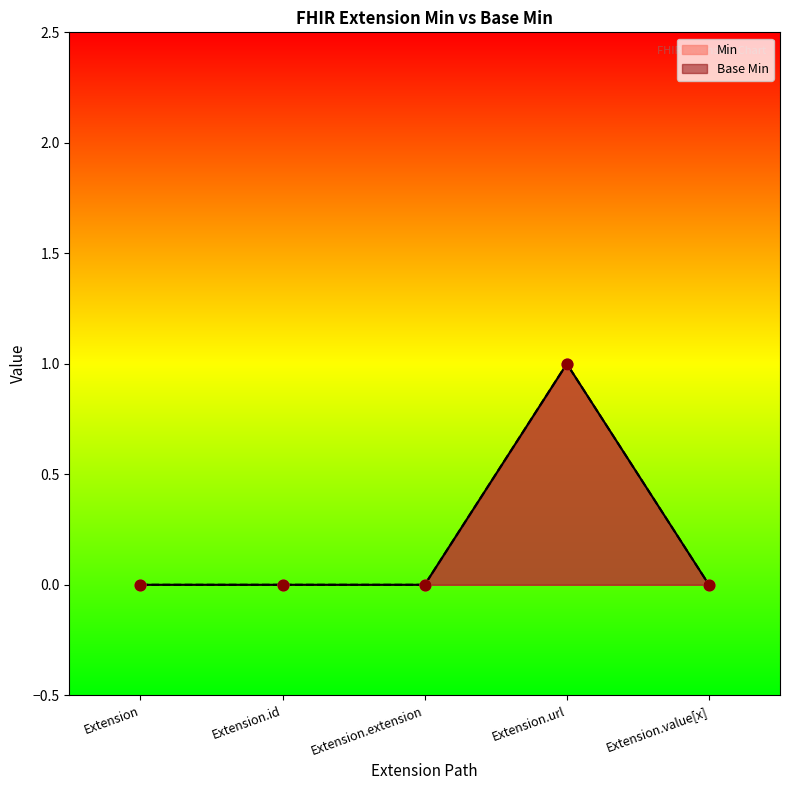

Which series has the largest total across all categories?

Min